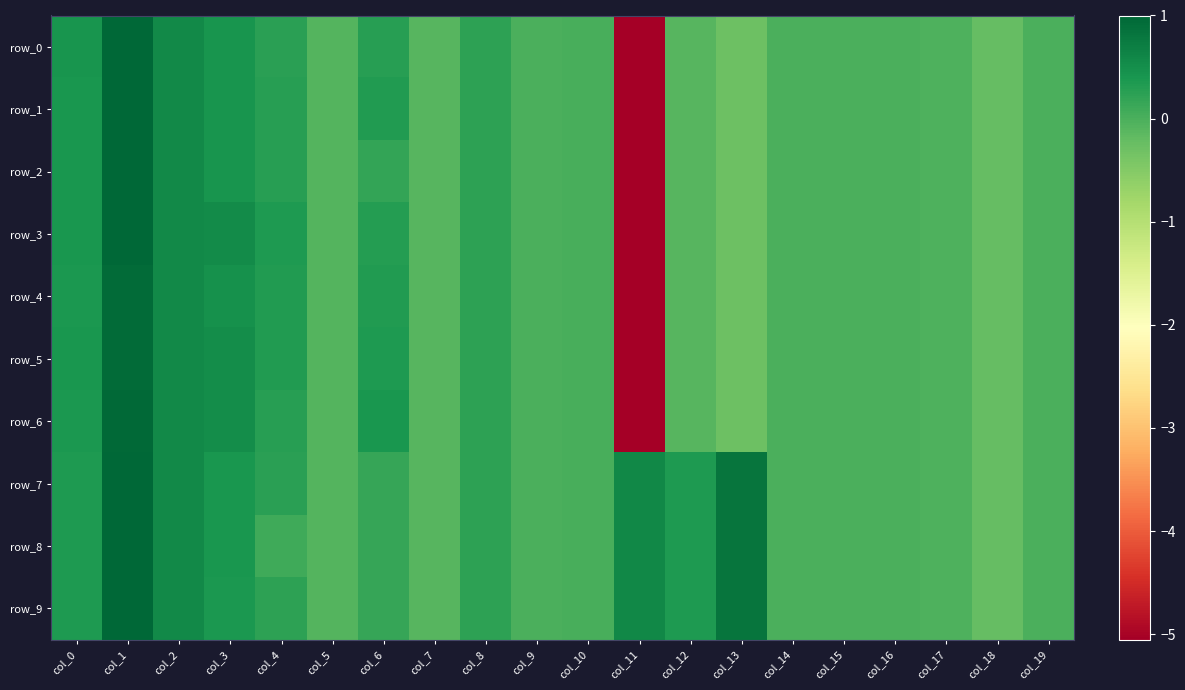

How many values in row_8 are below zero?

8